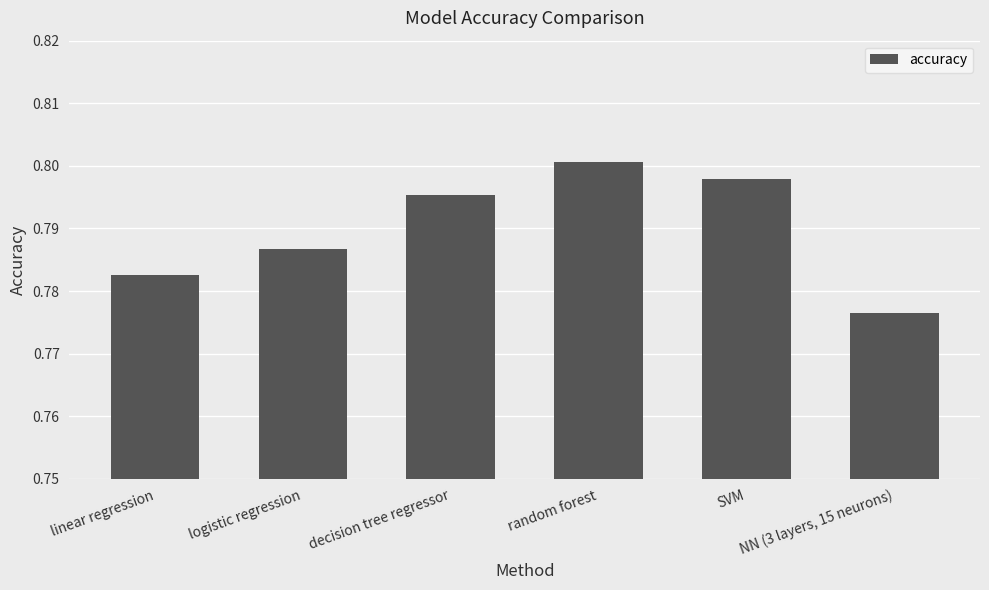

What is the sum of all values?

4.7